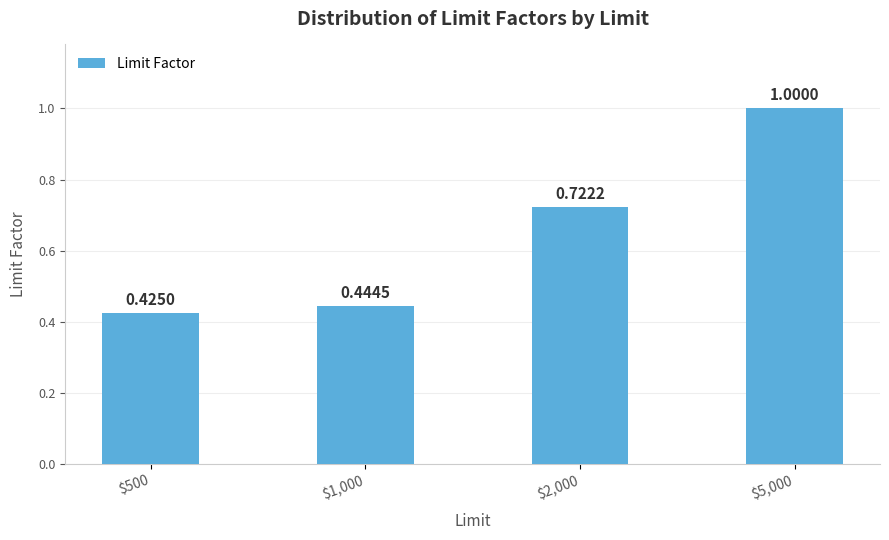

Rank the categories by value from highest to lowest.

$5,000, $2,000, $1,000, $500